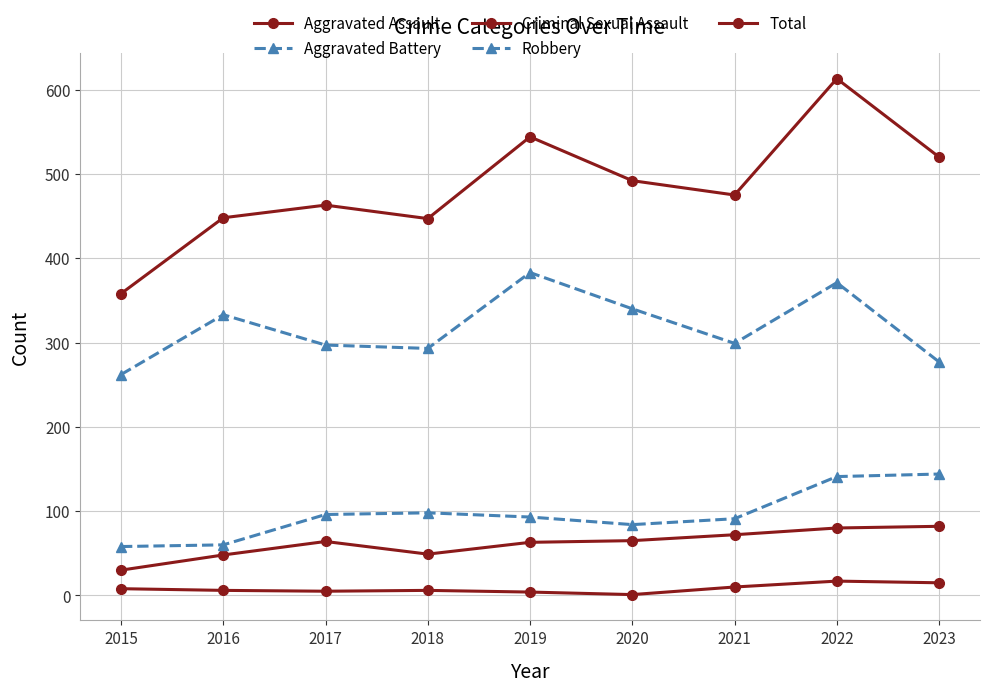

Reading left to right, what are all the values shown in this chart?

Aggravated Assault: 30	48	64	49	63	65	72	80	82
Aggravated Battery: 58	60	96	98	93	84	91	141	144
Criminal Sexual Assault: 8	6	5	6	4	1	10	17	15
Robbery: 262	333	297	293	383	340	299	371	277
Total: 358	448	463	447	544	492	475	613	520